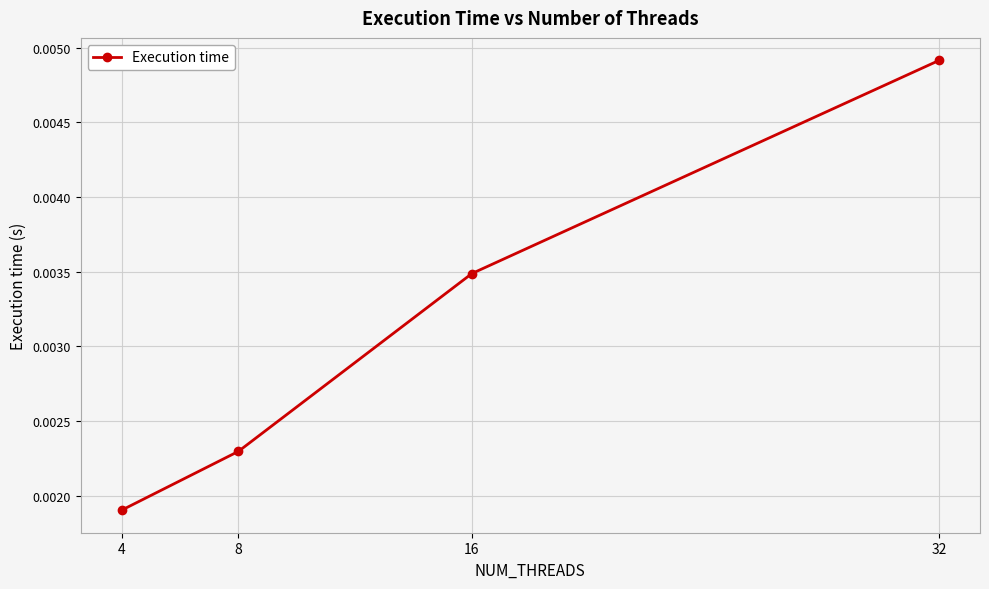

Which label corresponds to the largest value in the chart?

32